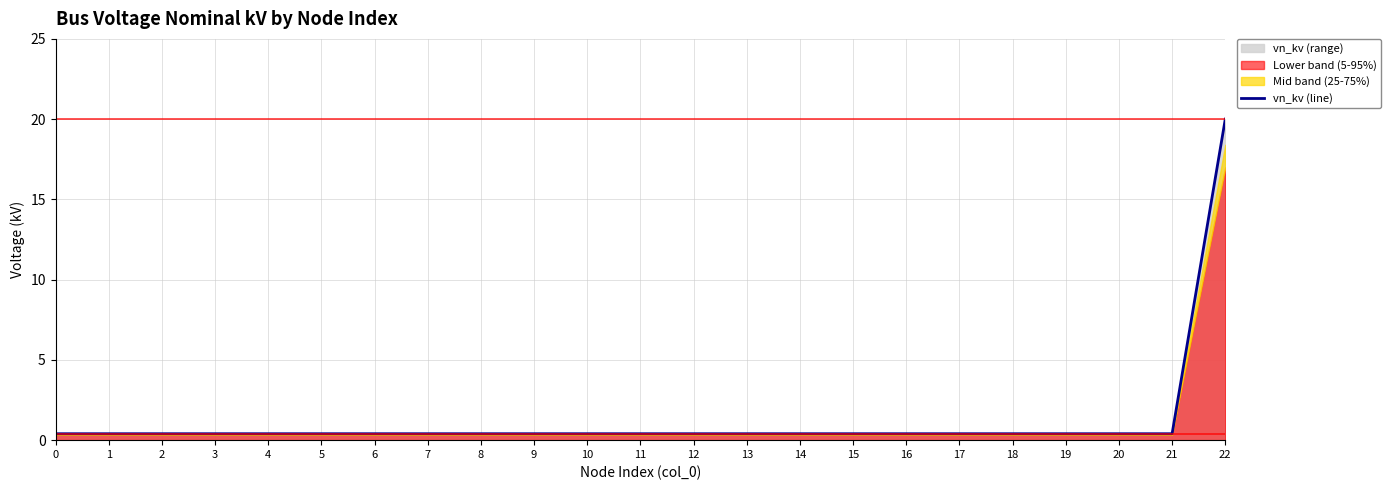

What is the maximum value shown in the chart?

20.0